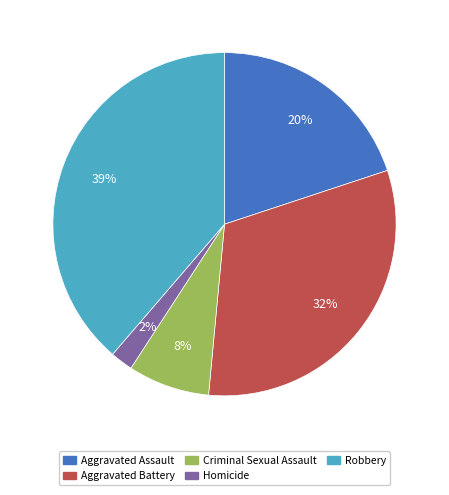

To the nearest percent, what is the combined percentage of Robbery and Aggravated Battery?

70%